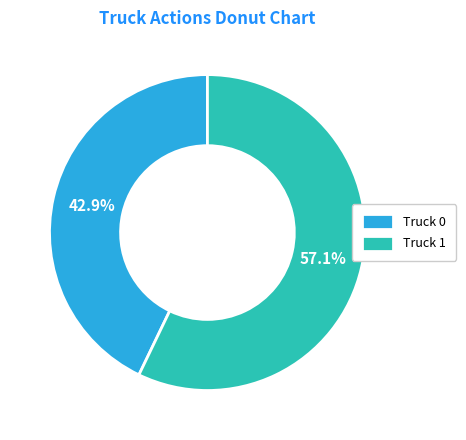

Count the number of slices in the pie.

2